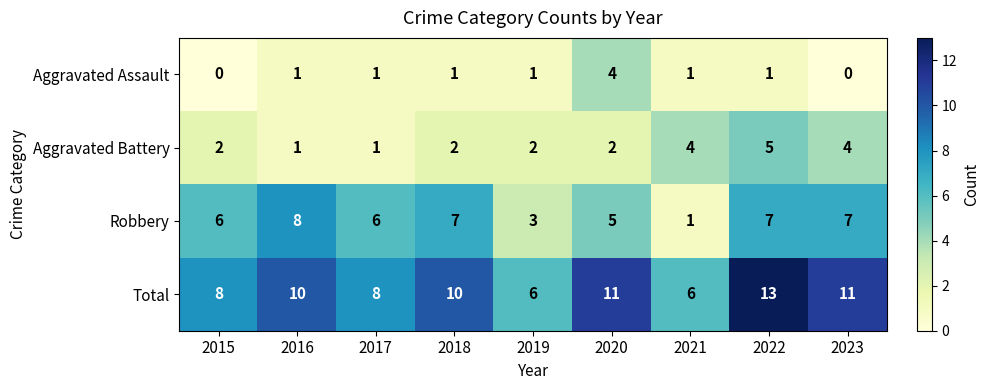

Count the number of data series in this chart.

4